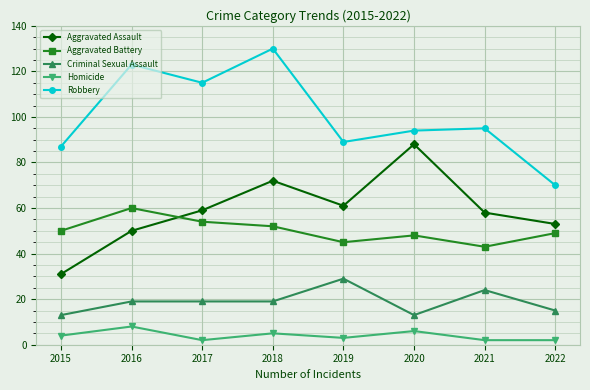

At how many categories does at least one series exceed 101?

3